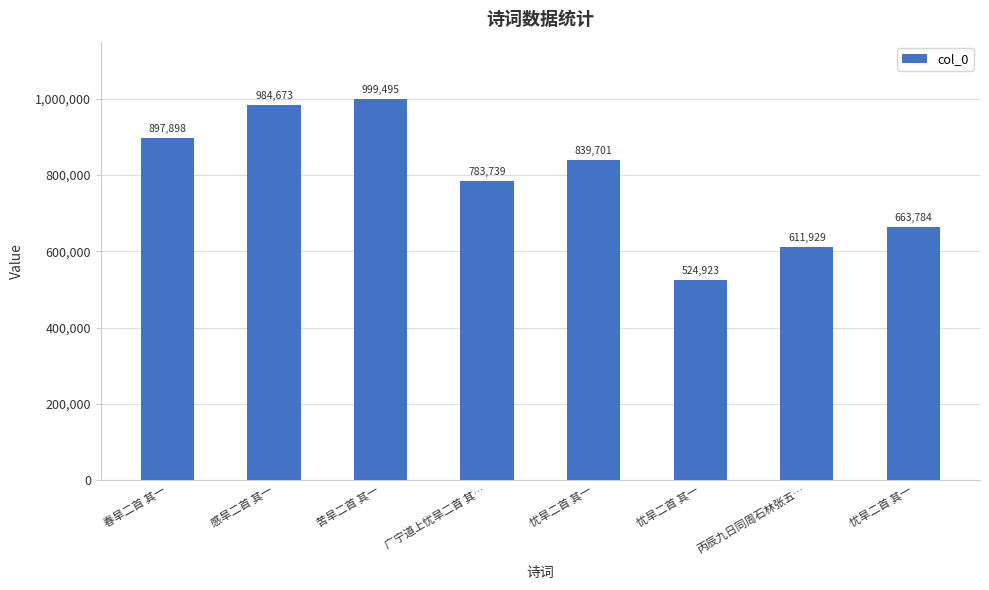

At which category does the chart reach its peak across all series?

苦旱二首 其一